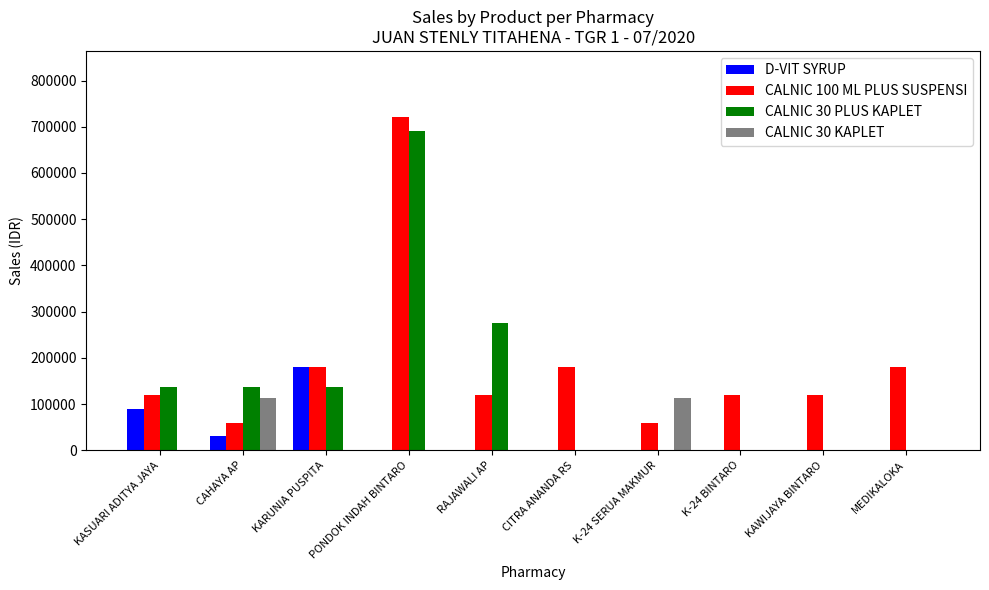

At which label does D-VIT SYRUP reach its peak?

KARUNIA PUSPITA